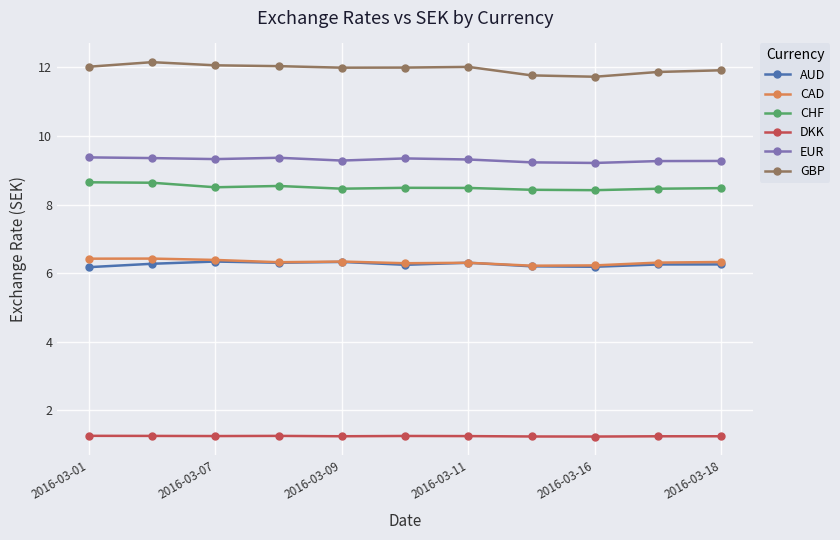

True or false: DKK and AUD intersect in this chart.

False